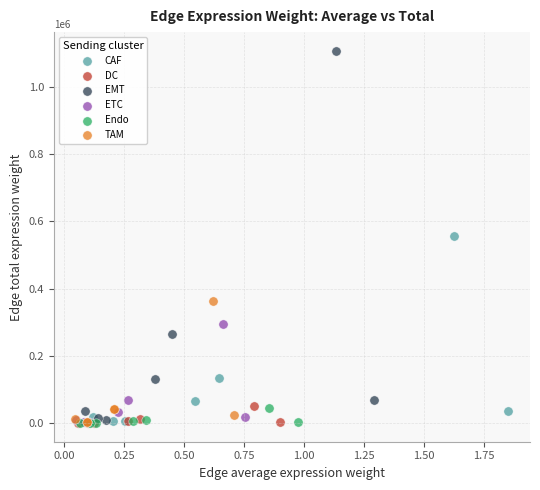

What are all the series names shown in the legend?

CAF, DC, EMT, ETC, Endo, TAM